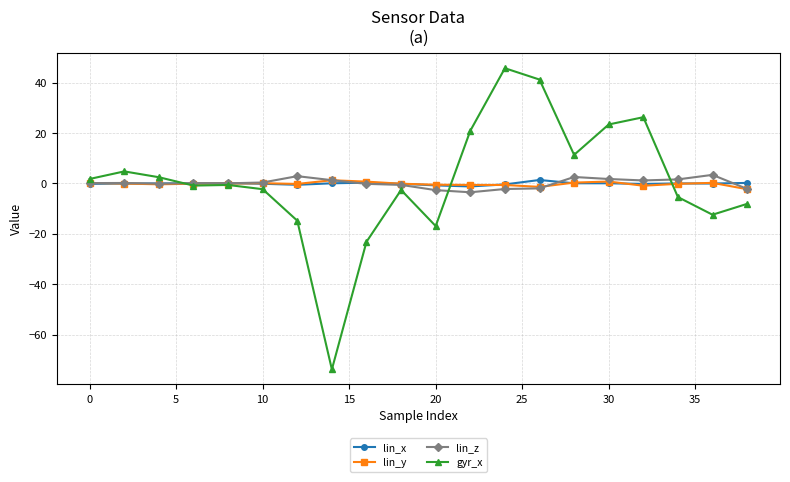

True or false: lin_x has more than 1 points higher than both neighbors.

True